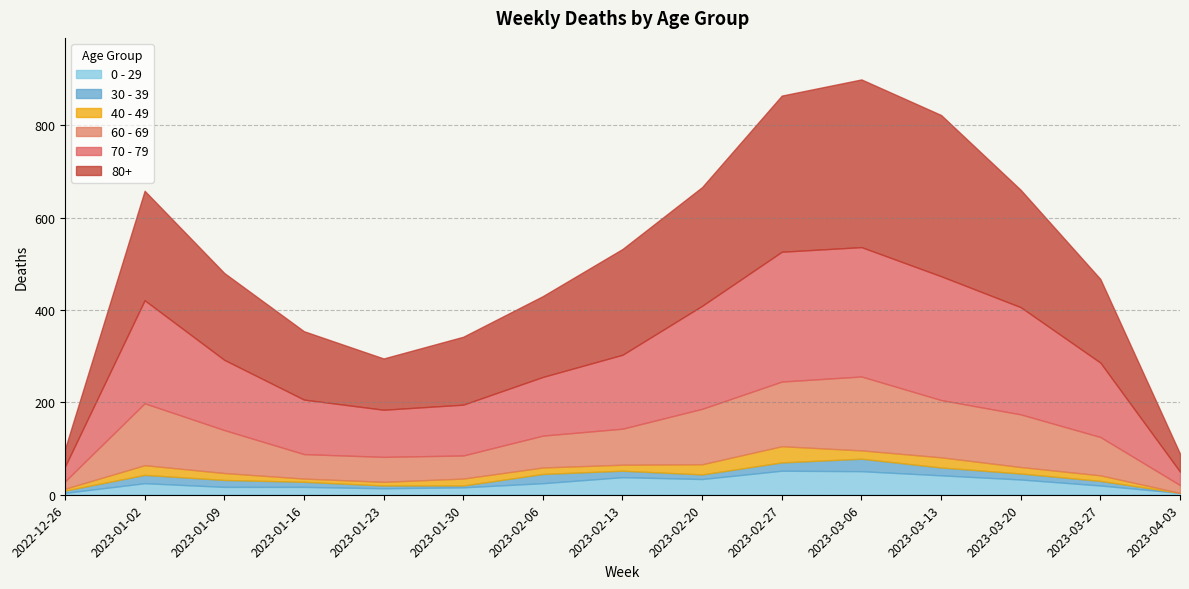

What is the difference between the highest and lowest values at 2023-04-03?

39